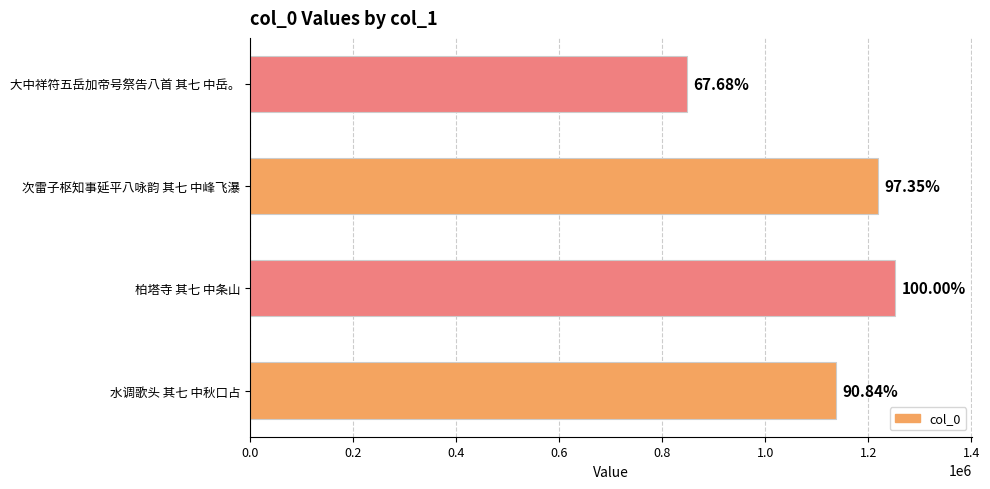

How many bars are there in total?

4